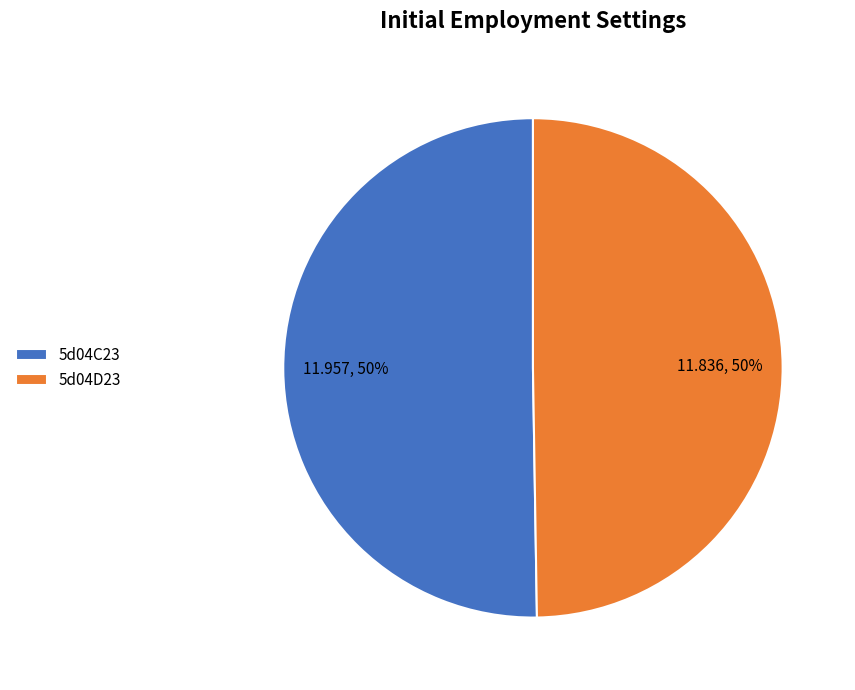

Is the sum of 5d04C23 and 5d04D23 greater than half?

Yes